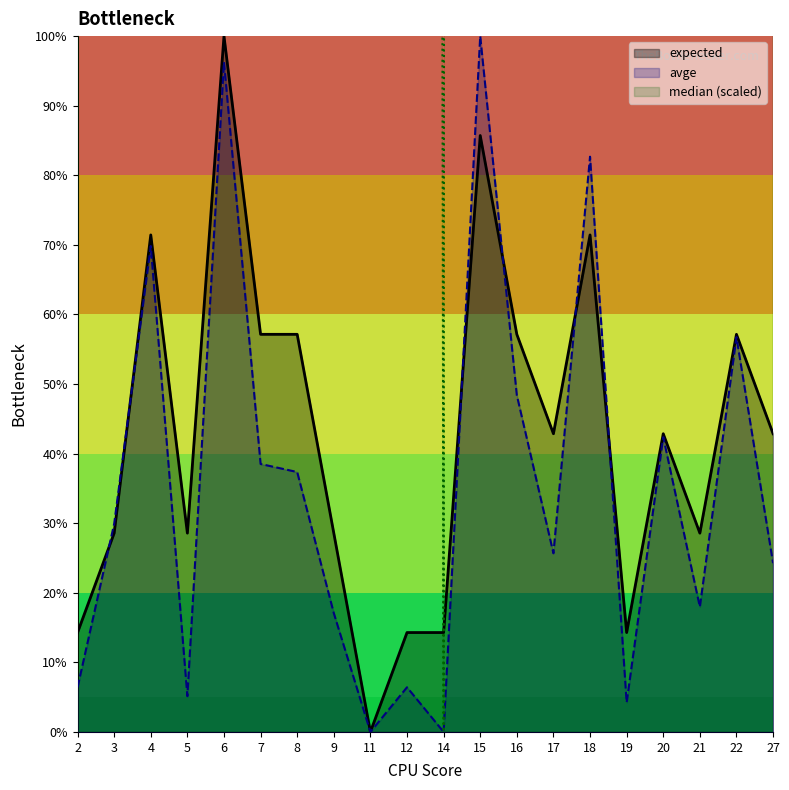

How many positive values does the avge series have?

18